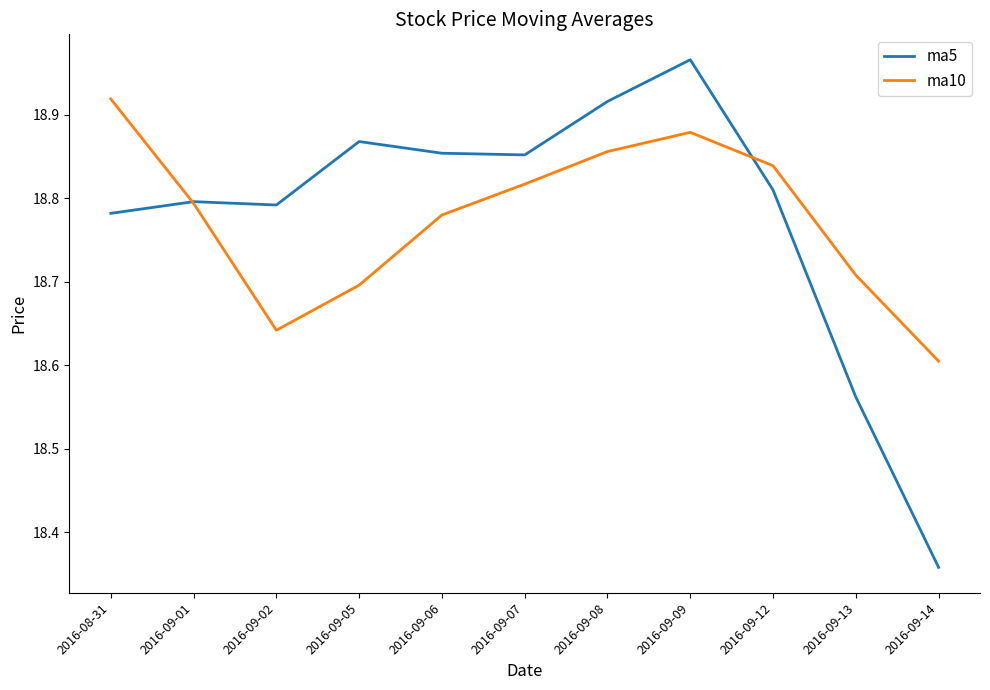

Which category has the highest value across all series?

2016-09-09